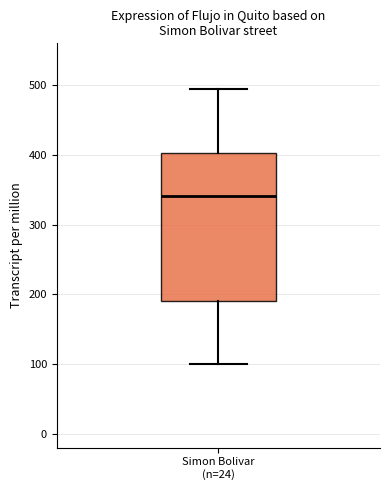

Read this box plot against the y-axis: the position of the median line, the range covered by the box, and the ends of both whiskers. The values are not printed on the chart, so give them approximately, as read against the axis.

median 340, box 190 to 400, whiskers 100 to 500